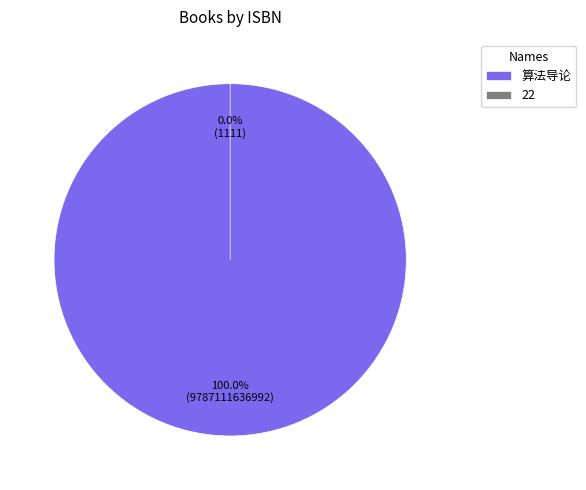

Rank the categories by value from lowest to highest.

22, 算法导论